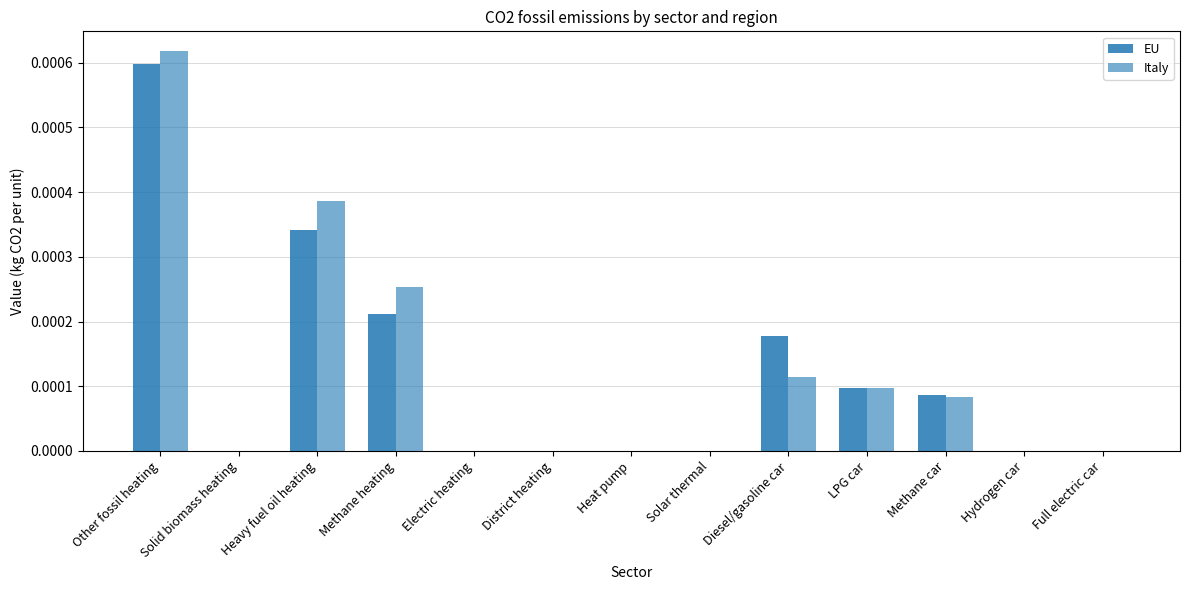

At Heavy fuel oil heating, list the series in order from smallest to largest.

EU, Italy